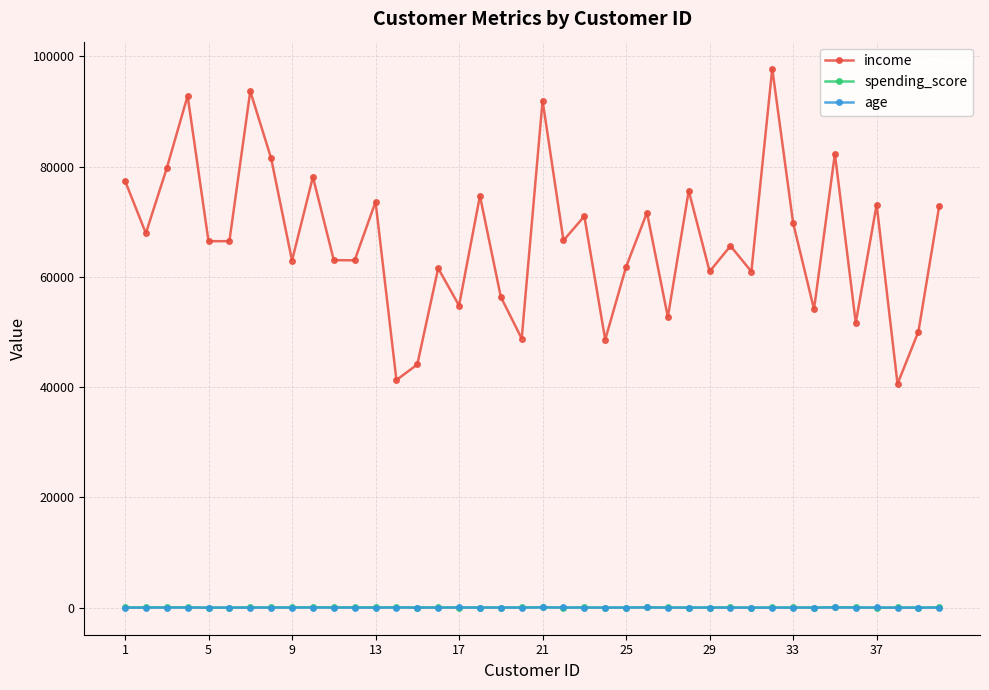

How many interior local peaks does the income series have?

14